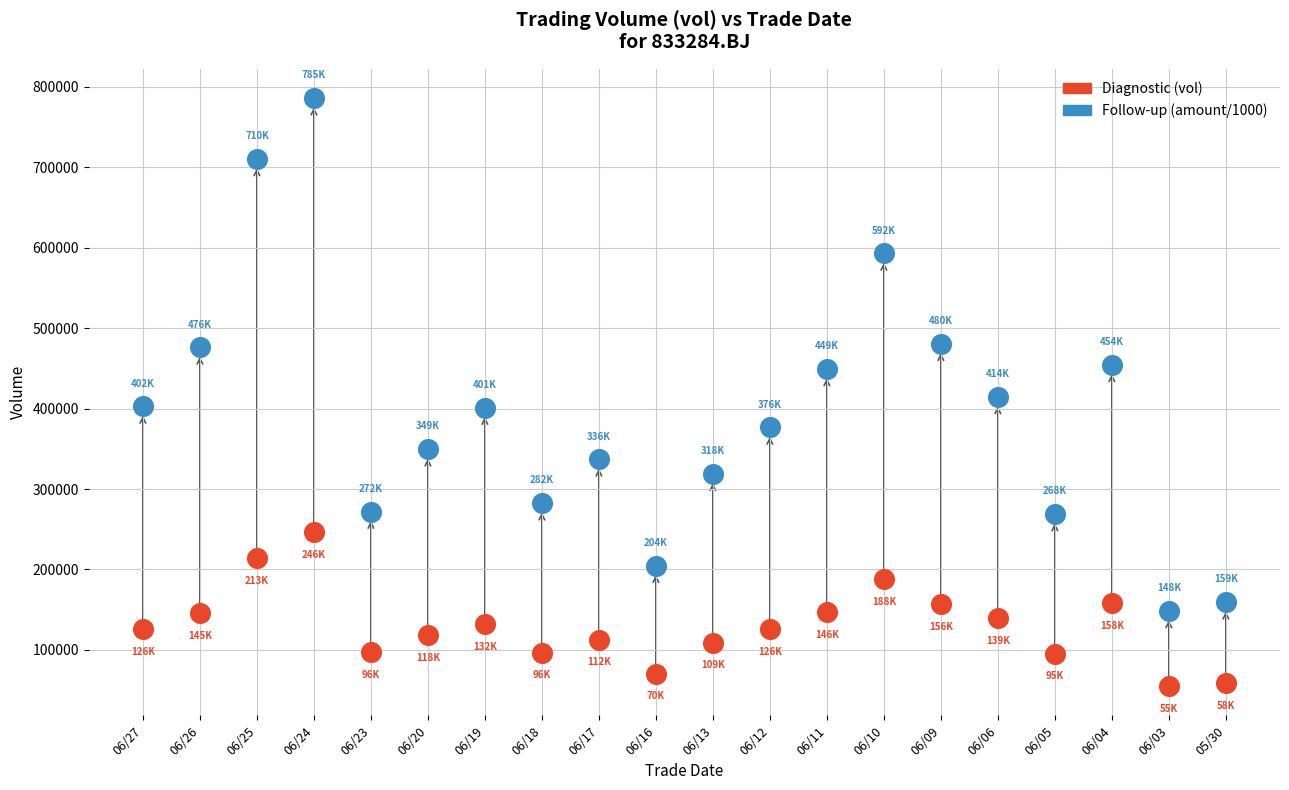

Across all data points, what is the range of Y values (max minus min)?

730222.4